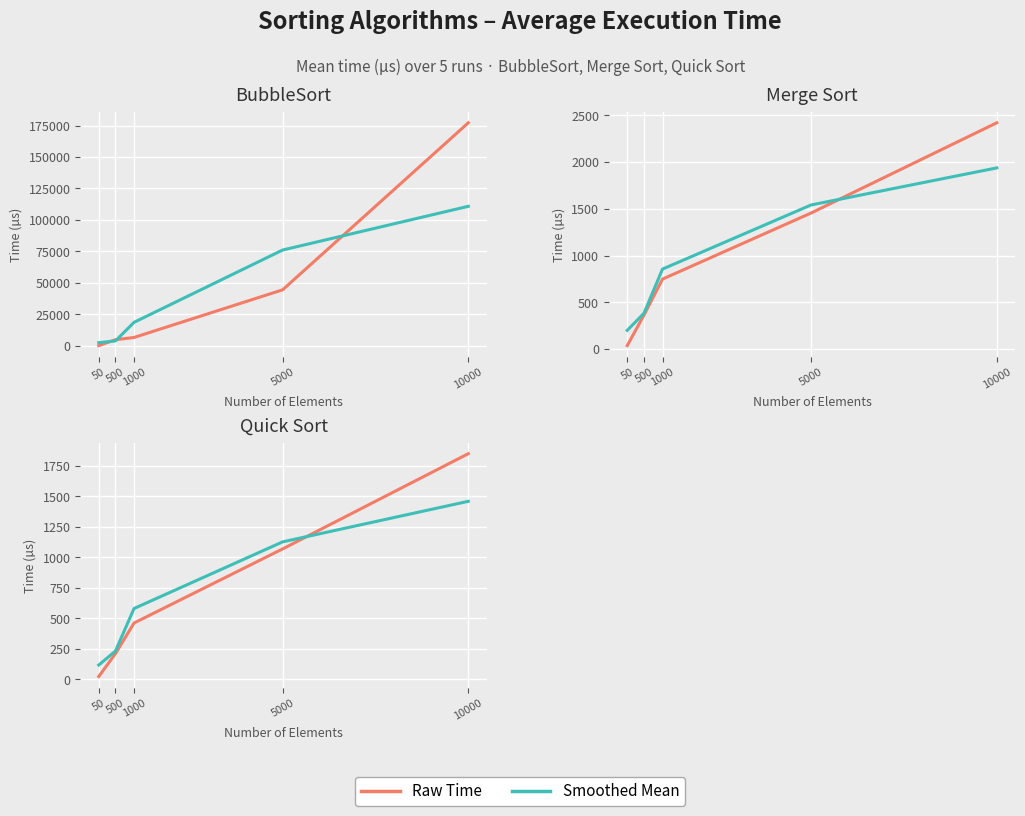

At which label does Smoothed Mean reach its minimum?

50